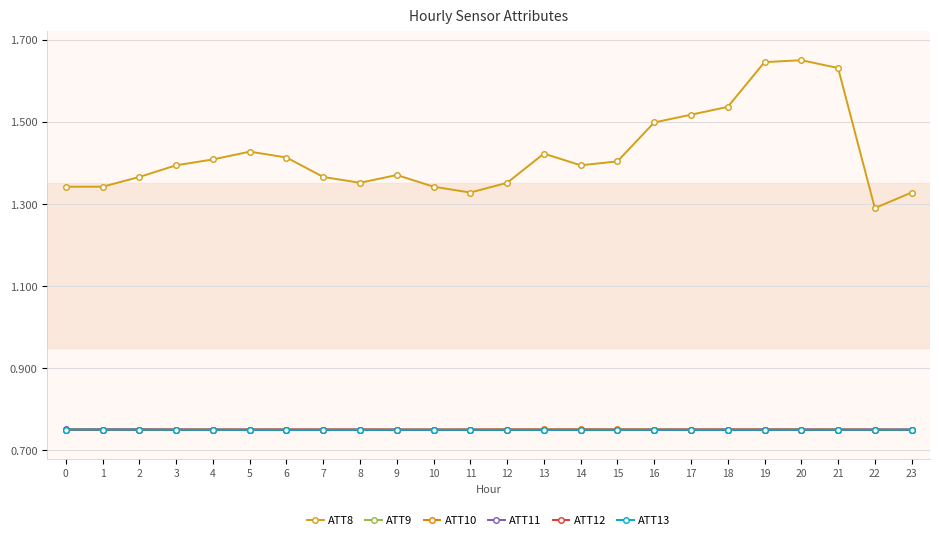

What is the sum of all ATT13 values?

18.0